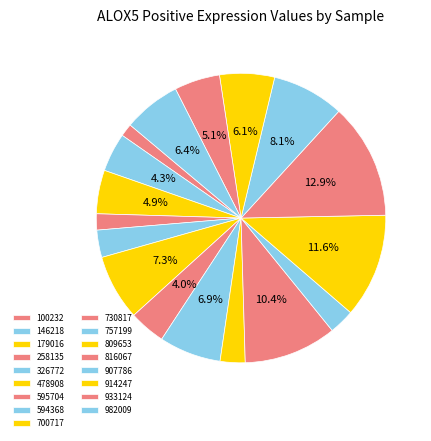

Is it true that 933124 is 16% of the pie?

False